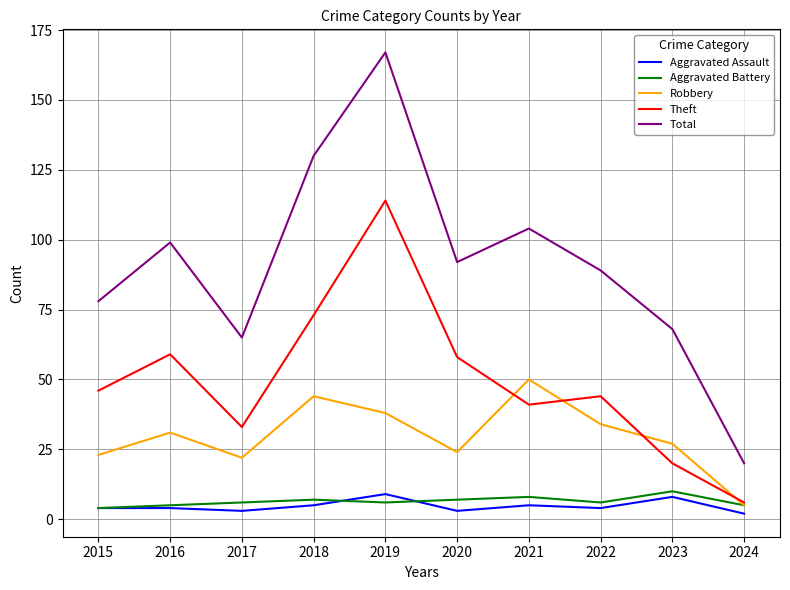

True or false: Robbery and Total intersect in this chart.

False